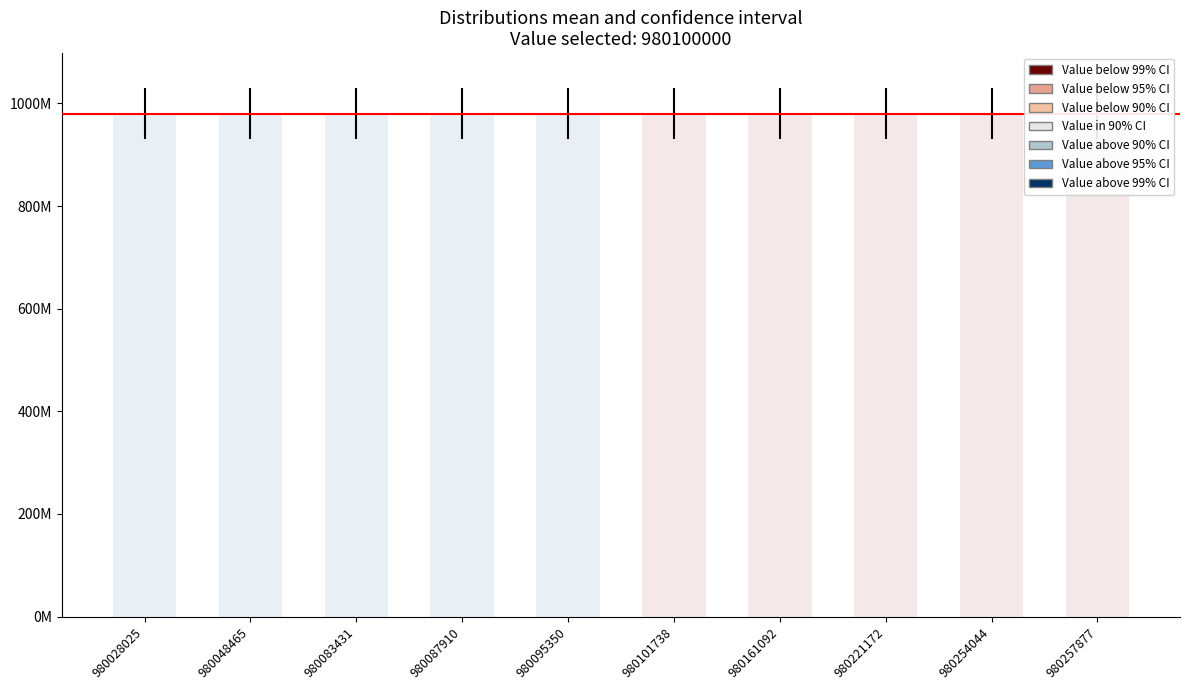

List the labels in order of value, largest first.

980257877, 980254044, 980221172, 980161092, 980101738, 980095350, 980087910, 980083431, 980048465, 980028025